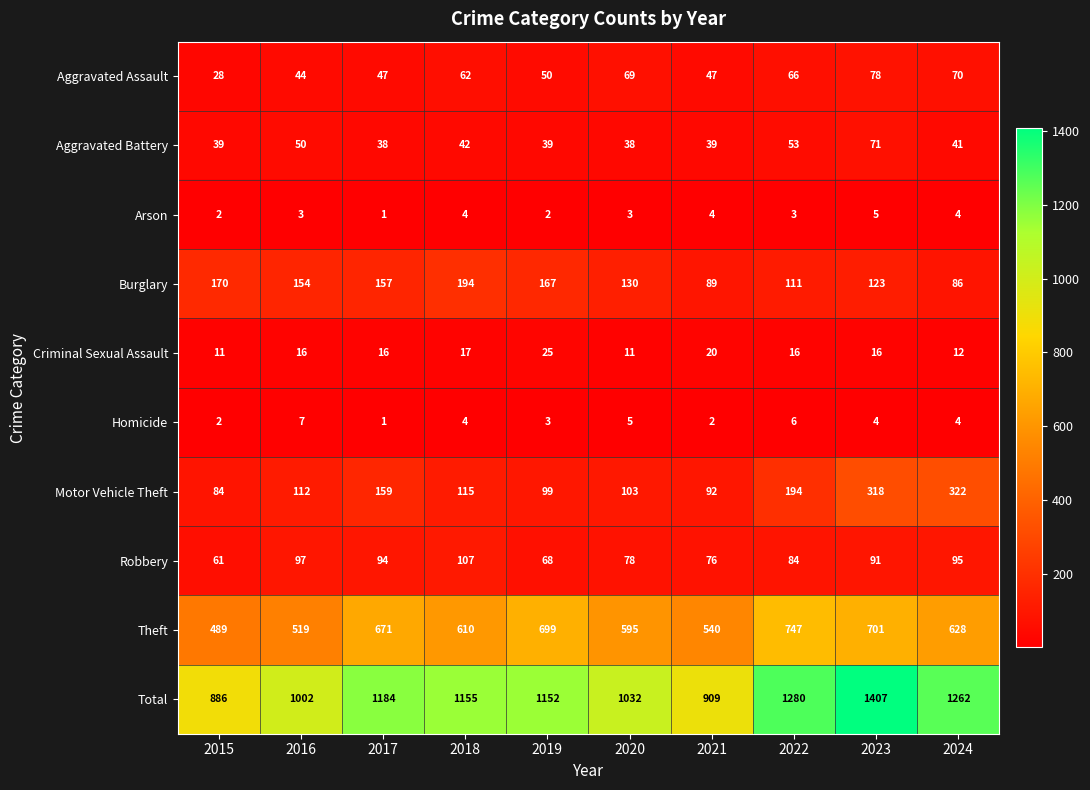

What is the maximum value shown in the chart?

1407